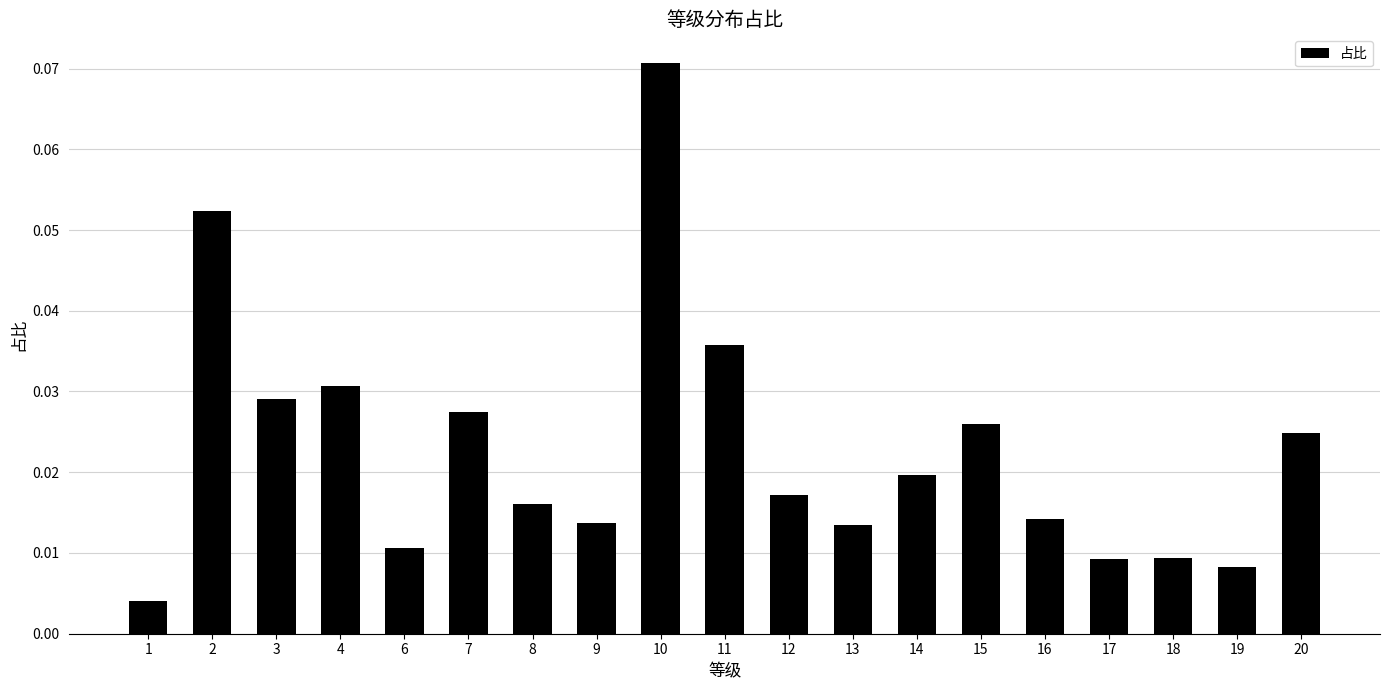

What is the sum of all values?

0.4